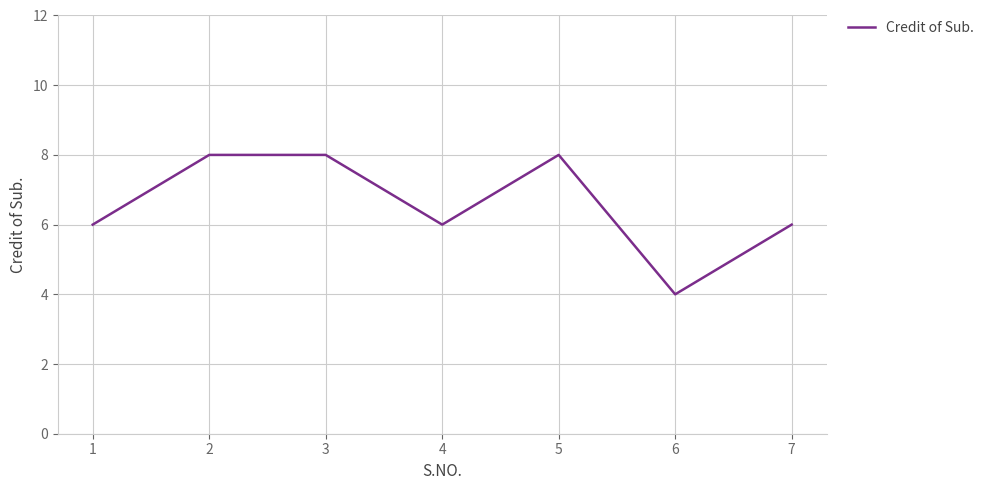

What is the sum of the values at 1 and 2?

14